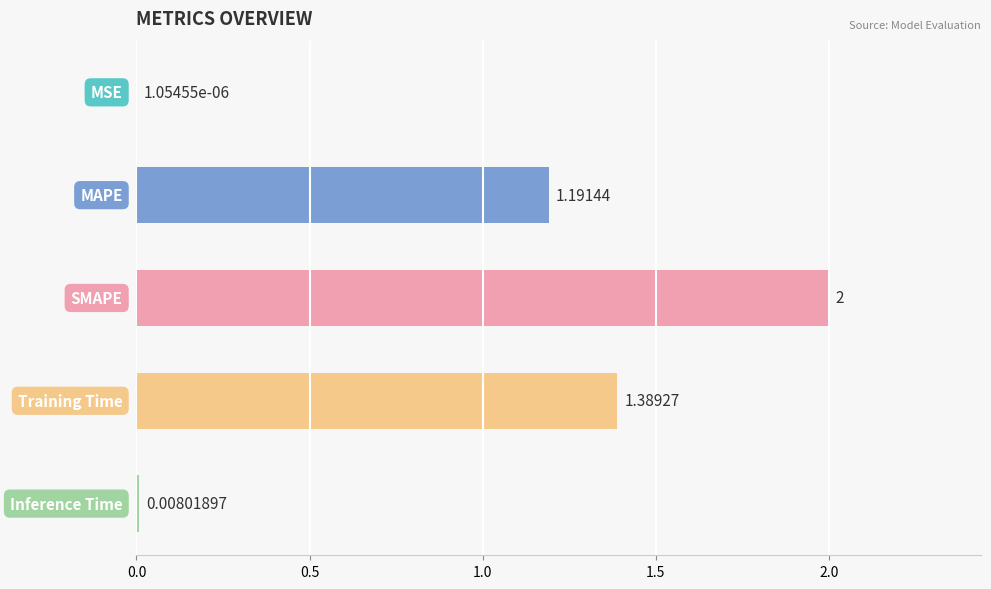

What is the sum of all values?

4.6